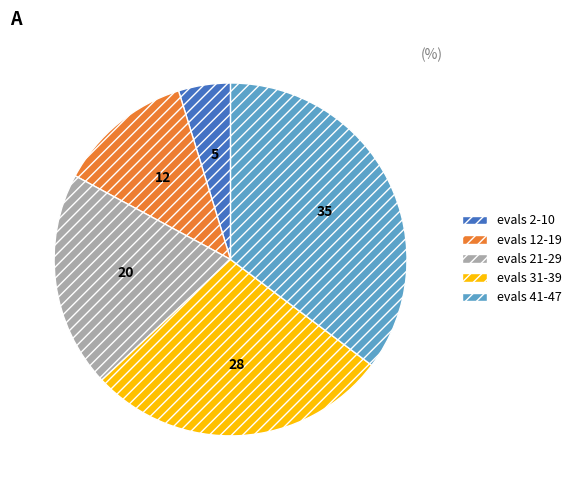

True or false: evals 12-19 accounts for 23% of the total.

False